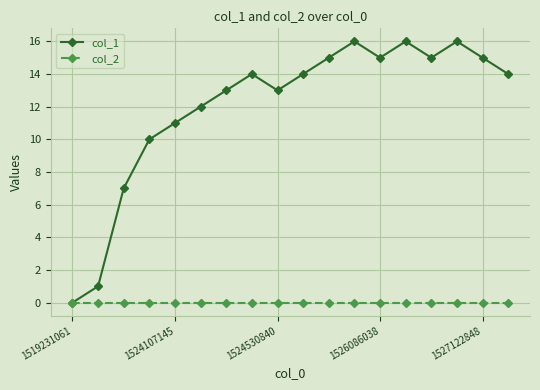

How many positive values does the col_1 series have?

17